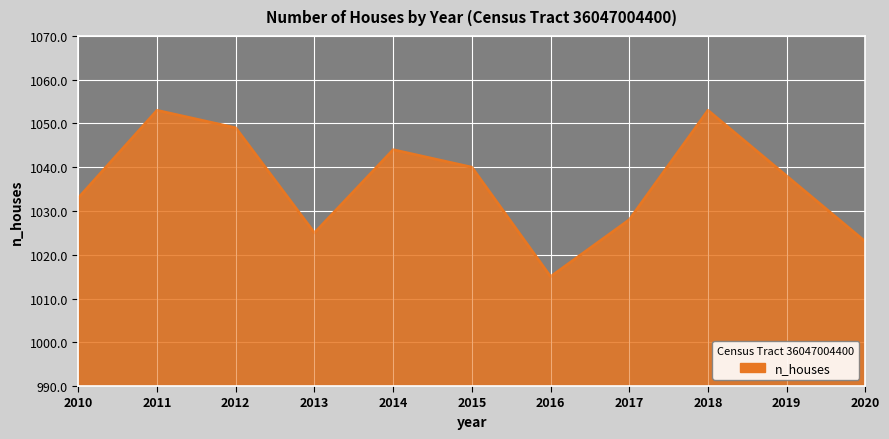

What is the change in value from 2019 to 2020?

-15